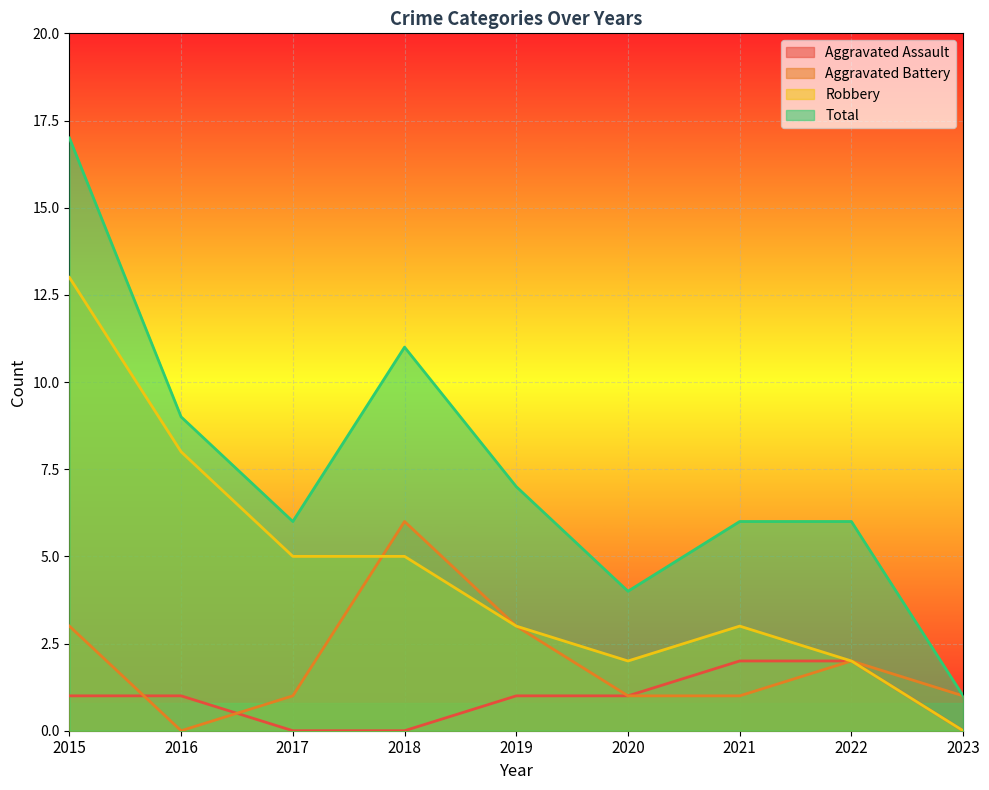

What are all the series names shown in the legend?

Aggravated Assault, Aggravated Battery, Robbery, Total